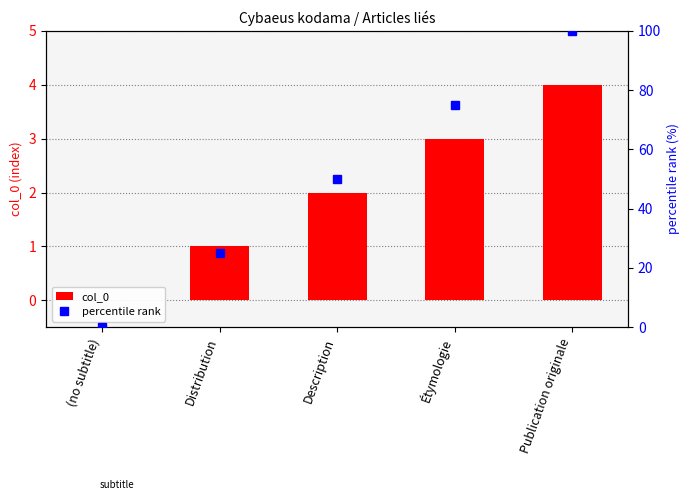

What are all the series names shown in the legend?

col_0, percentile rank